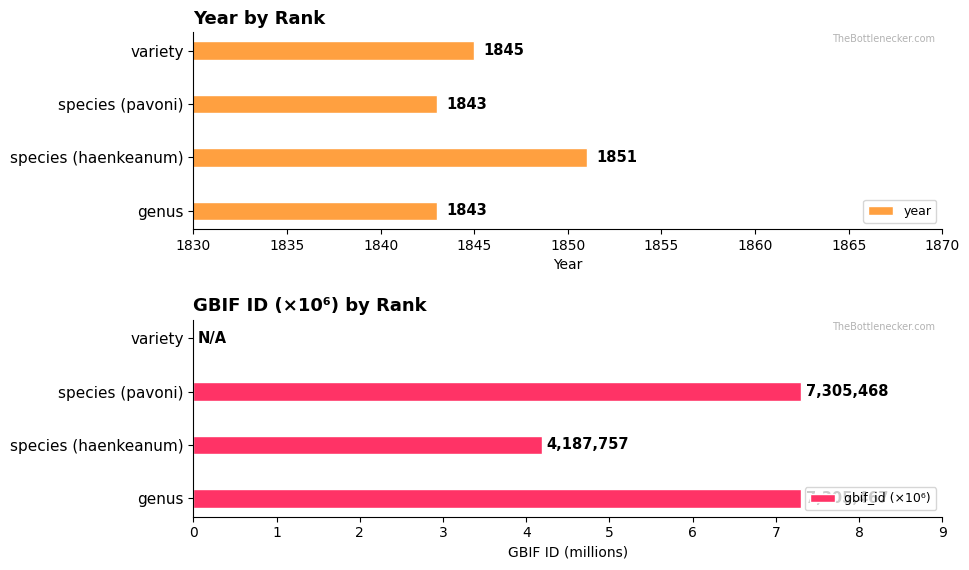

What is the difference between the maximum and minimum values in the year series?

8